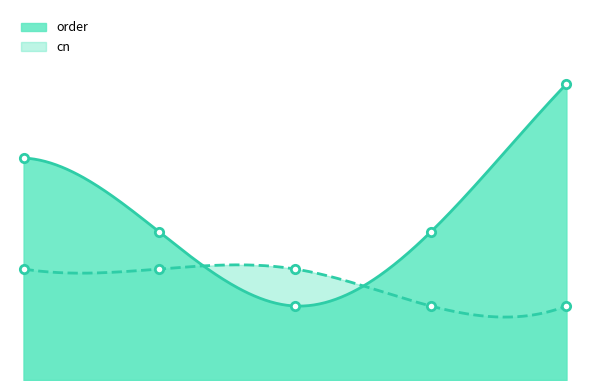

After their last crossing, which series has the higher values: cn or order?

order